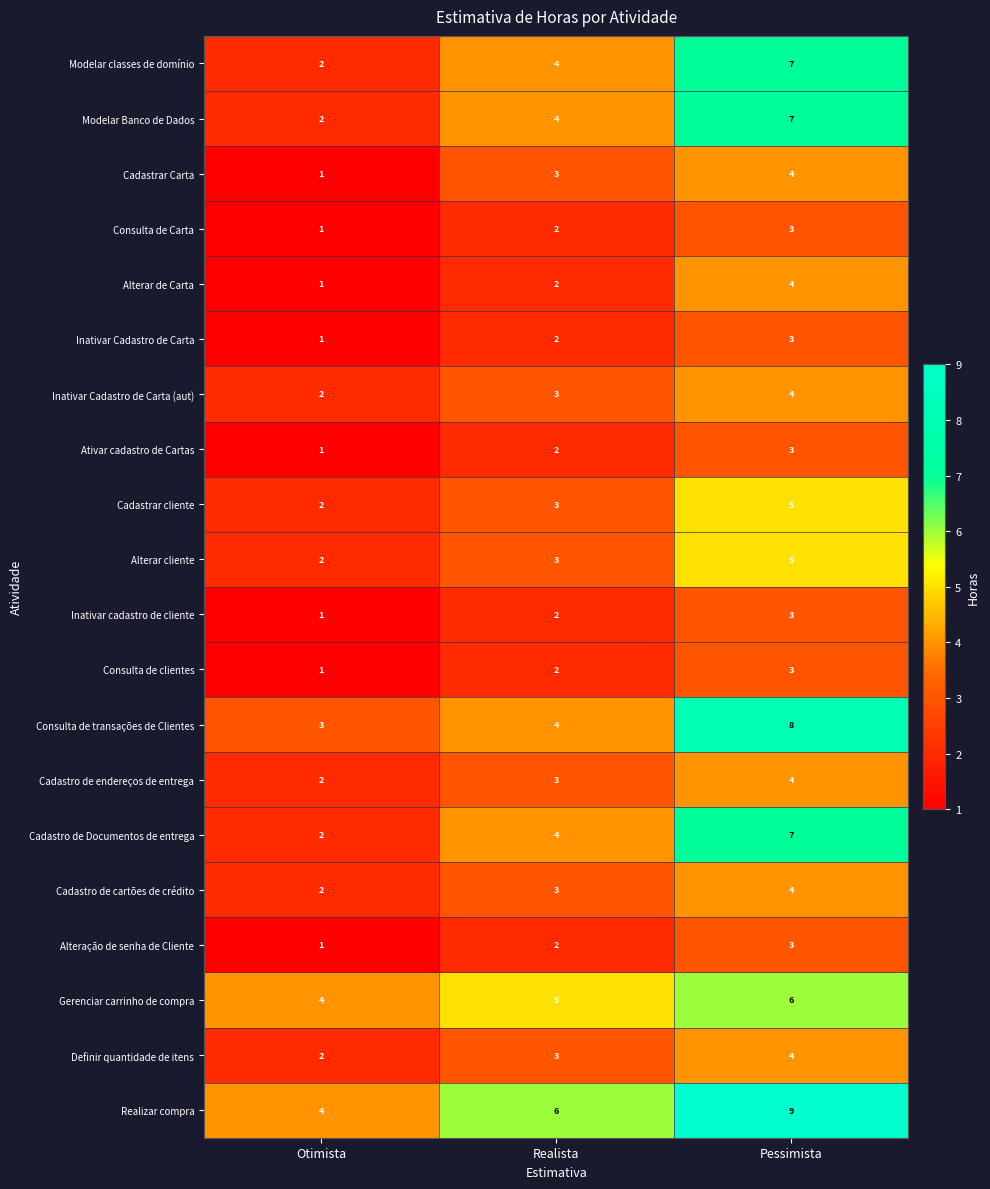

How many series are shown in this chart?

20